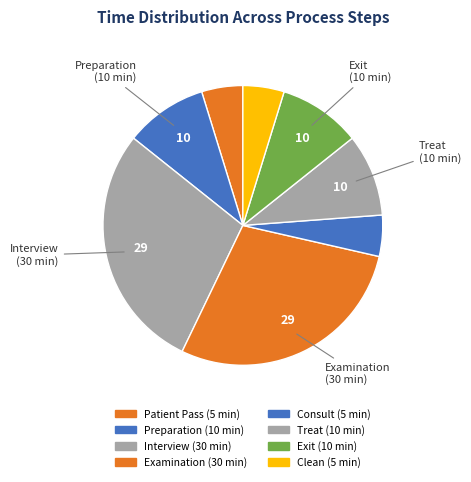

Does Exit represent more than half of the total?

No